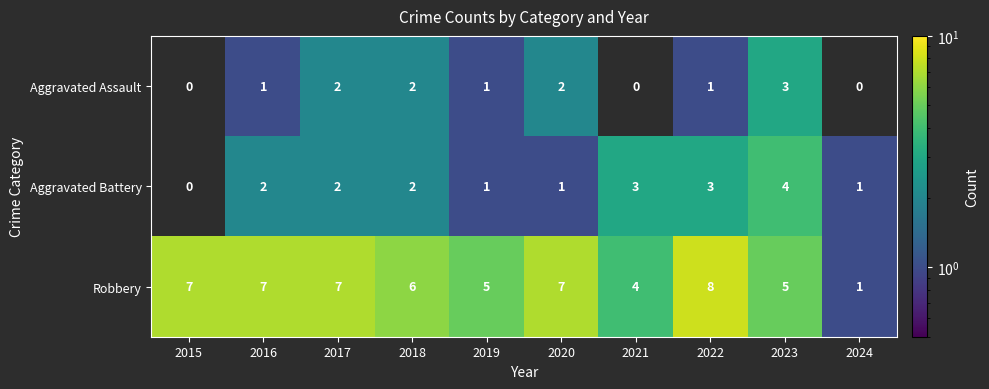

Count the number of categories in the chart.

10